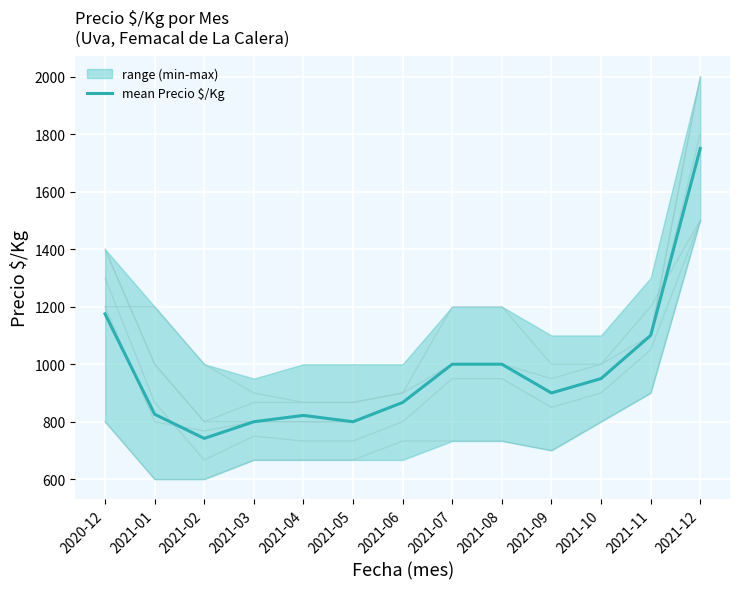

What is the difference between the maximum and minimum values?

1008